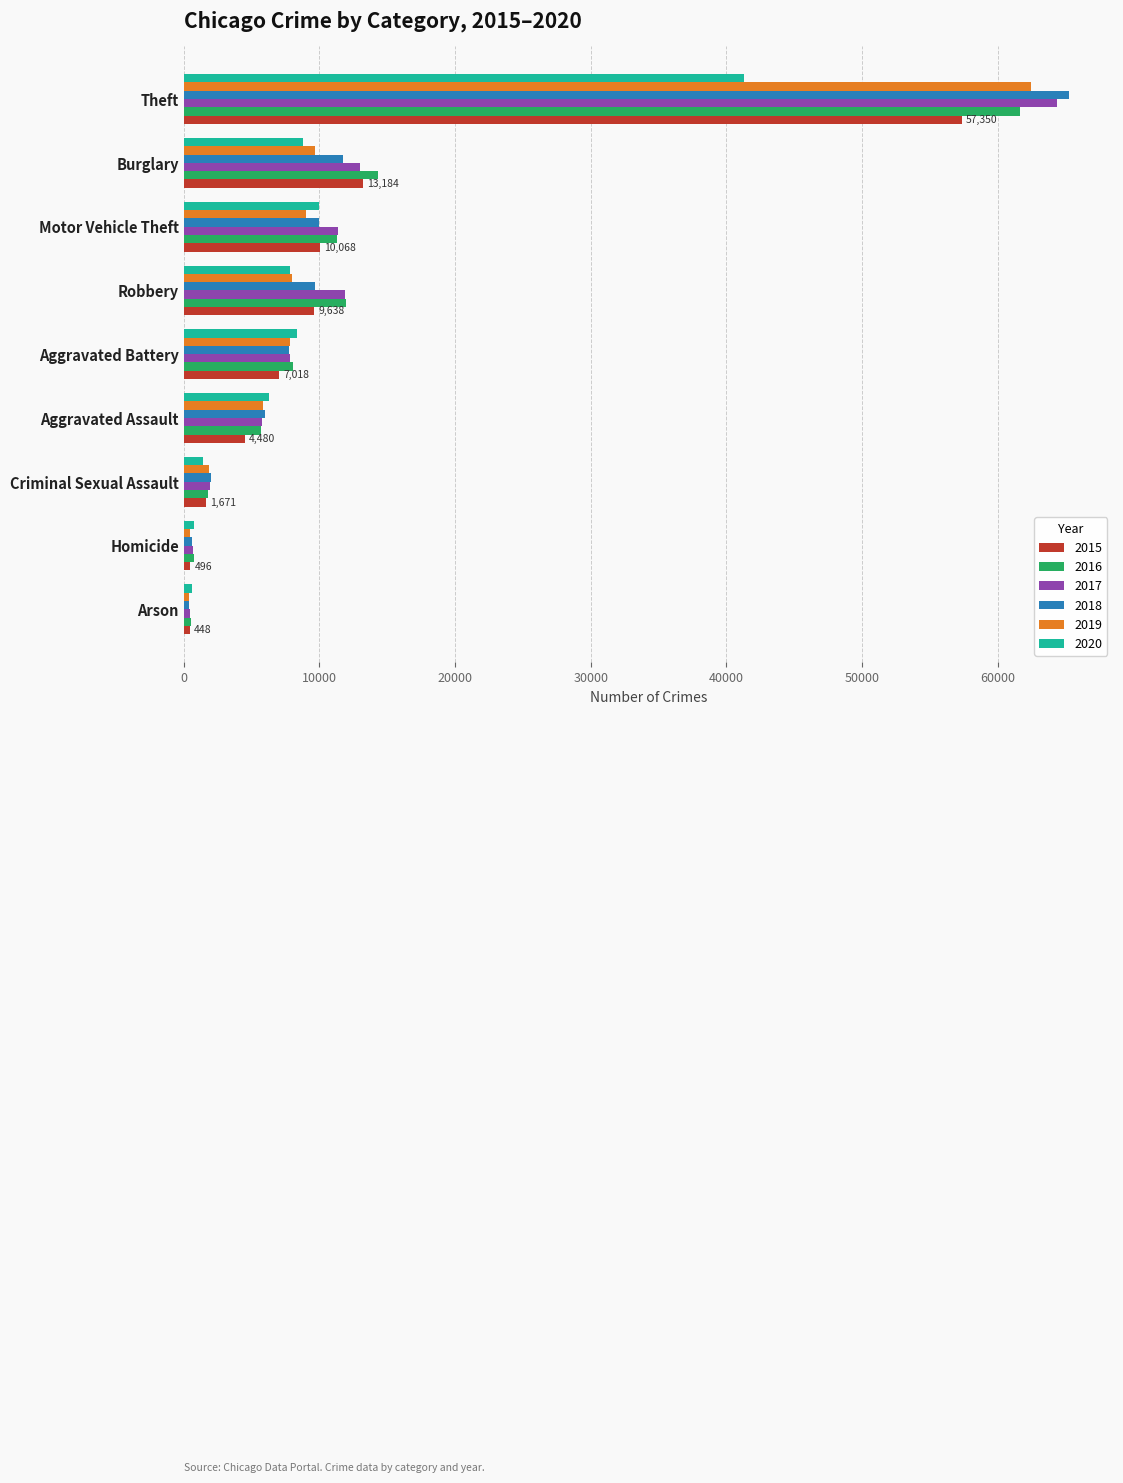

Which category has the highest value in the 2019 series?

Theft